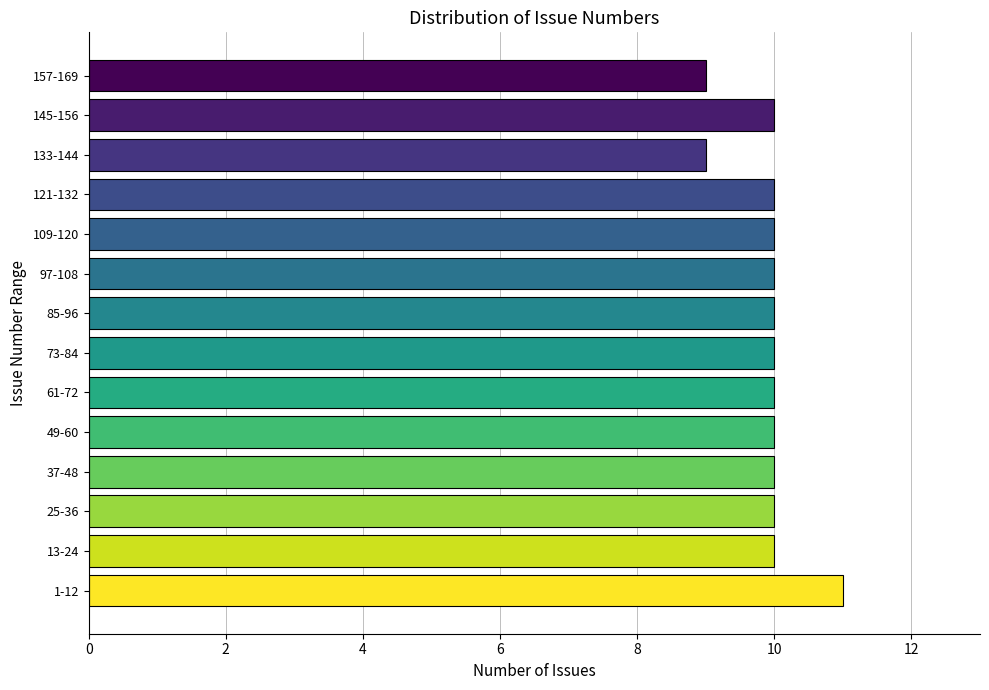

Reading bottom to top, what are all the values shown in this chart?

1-12=11	13-24=10	25-36=10	37-48=10	49-60=10	61-72=10	73-84=10	85-96=10	97-108=10	109-120=10	121-132=10	133-144=9	145-156=10	157-169=9